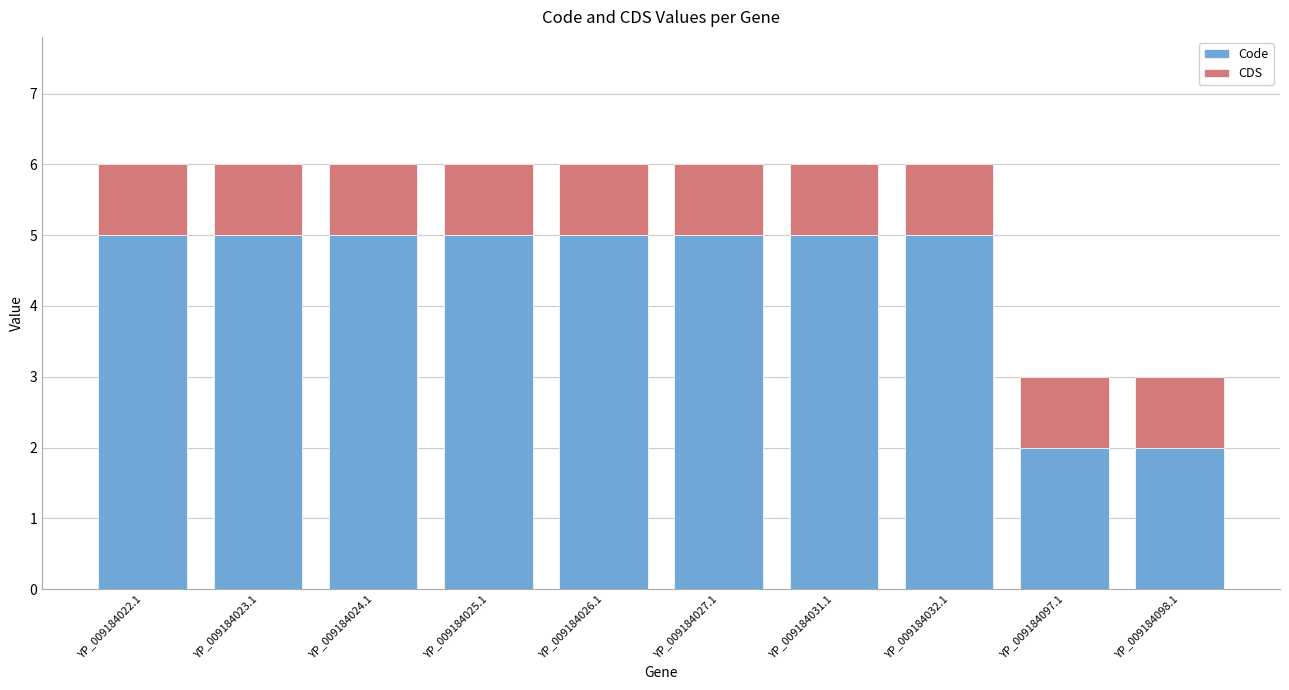

Reading right to left, transcribe the values for Code.

YP_009184098.1=2	YP_009184097.1=2	YP_009184032.1=5	YP_009184031.1=5	YP_009184027.1=5	YP_009184026.1=5	YP_009184025.1=5	YP_009184024.1=5	YP_009184023.1=5	YP_009184022.1=5